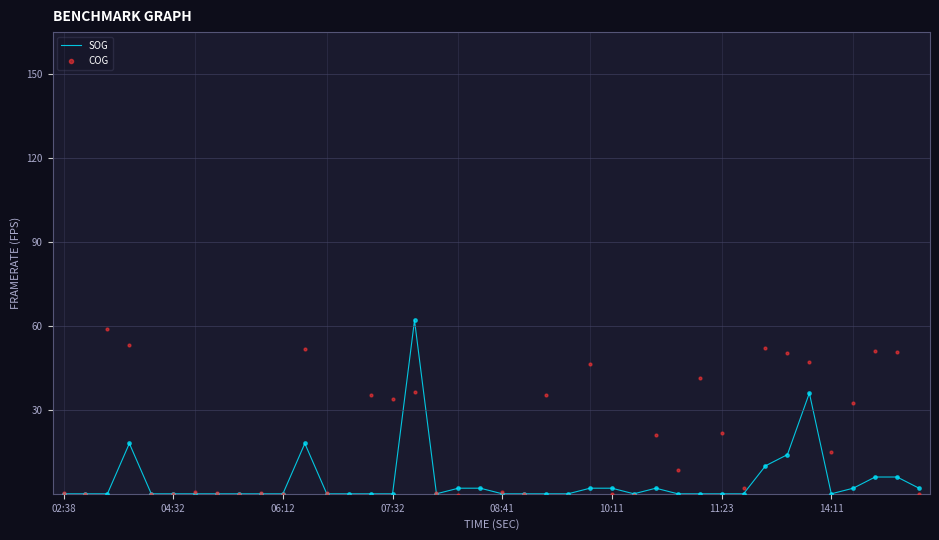

What are all the series names shown in the legend?

SOG, COG